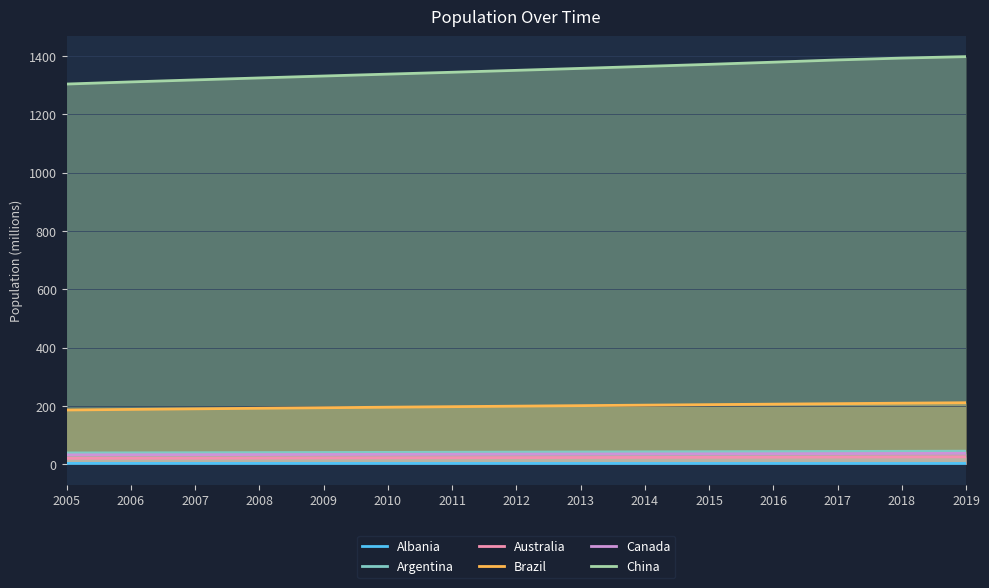

True or false: Albania and Argentina cross at least once.

False